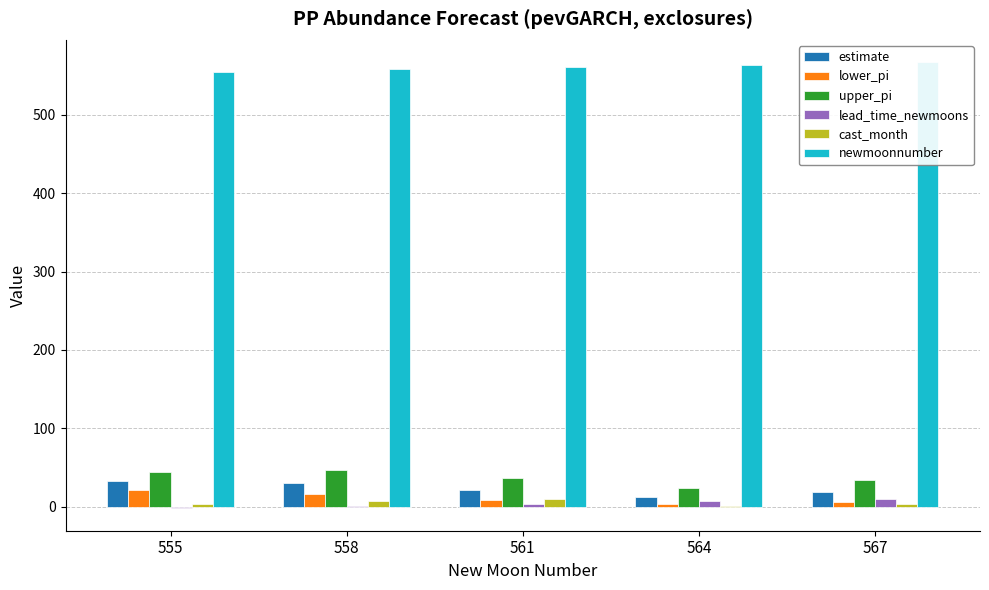

What is the difference between the maximum and second lowest values in the newmoonnumber series?

9.0